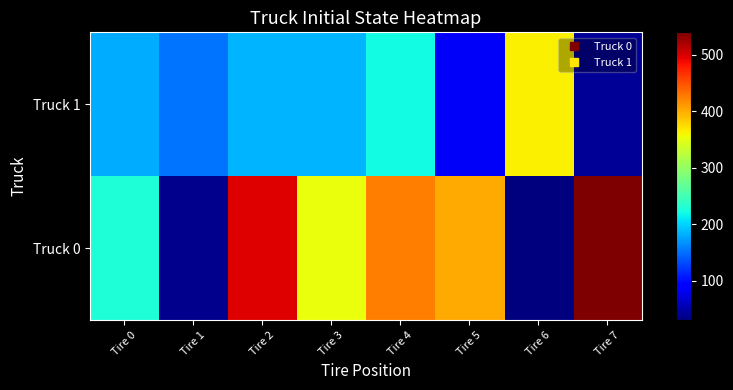

Reading right to left, what are all the values shown in this chart?

Truck 0: Tire 7=540.0	Tire 6=30.0	Tire 5=402.0	Tire 4=426.0	Tire 3=354.0	Tire 2=498.0	Tire 1=36.0	Tire 0=228.0
Truck 1: Tire 7=40.0	Tire 6=364.0	Tire 5=84.0	Tire 4=220.0	Tire 3=184.0	Tire 2=184.0	Tire 1=152.0	Tire 0=180.0